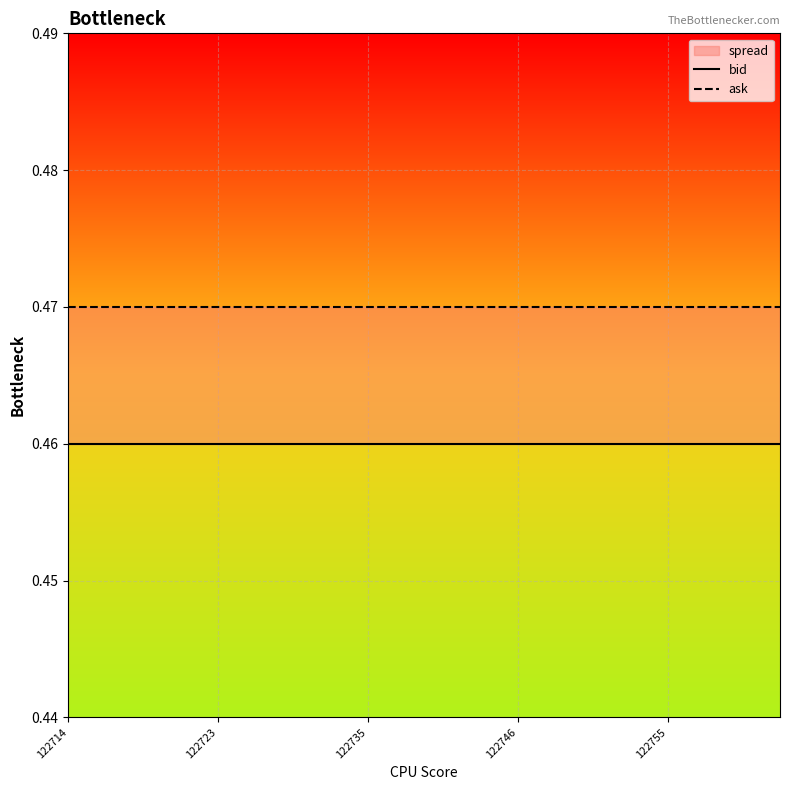

True or false: bid and ask intersect in this chart.

False